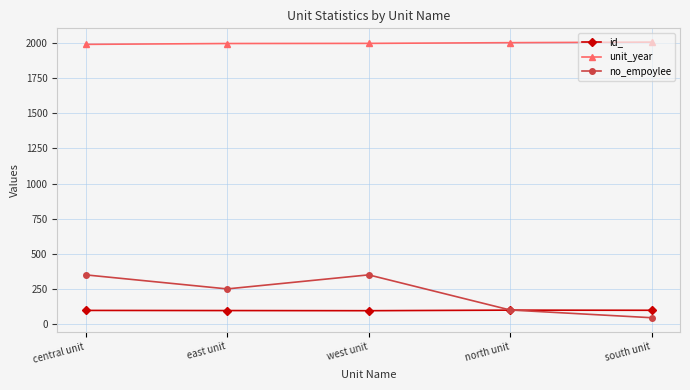

What is the label of the 5th point from the right?

central unit